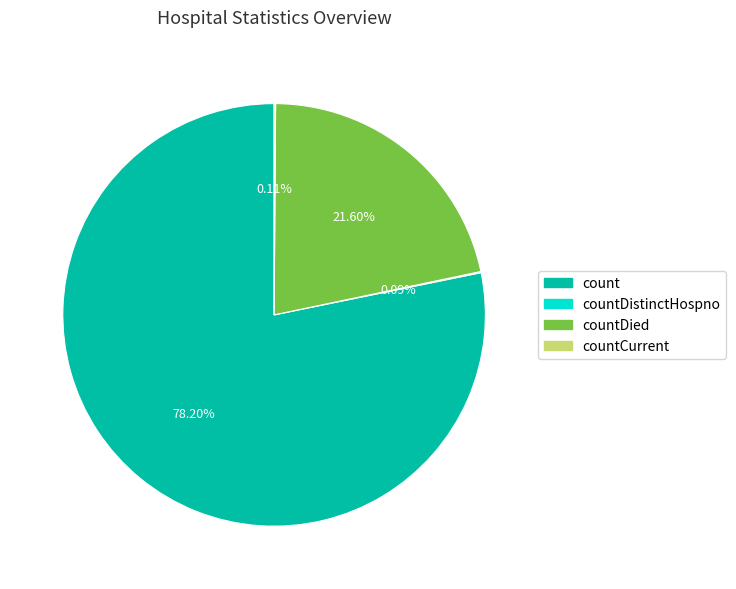

To the nearest percent, what is the difference between the largest and smallest slice percentages?

78%